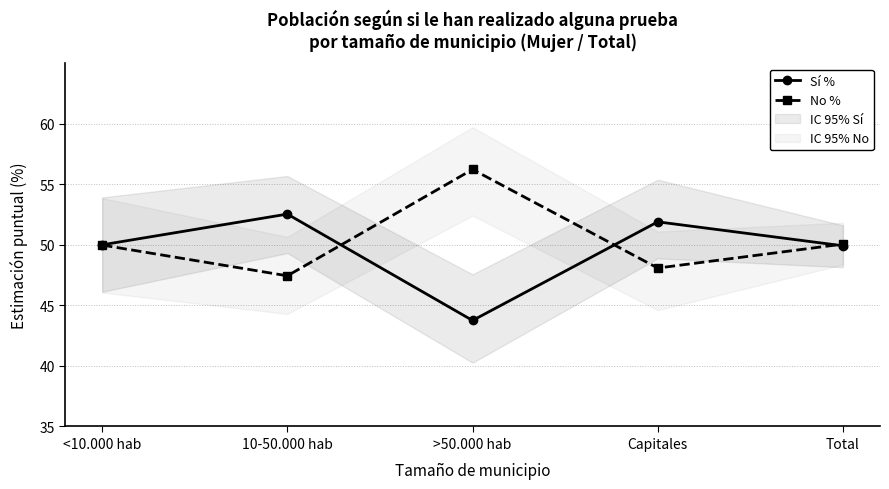

Which category has the highest value across all series?

>50.000 hab